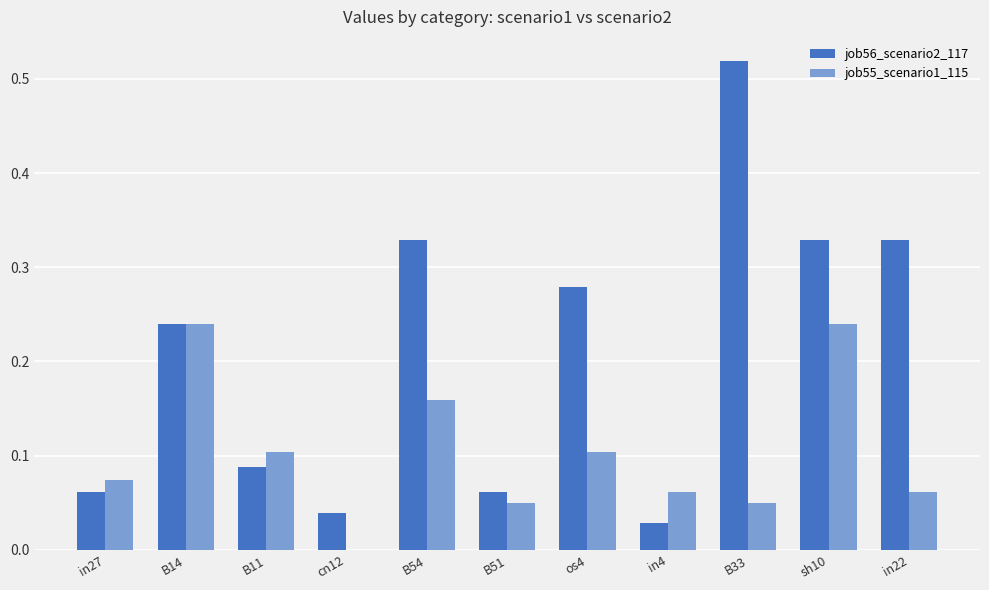

What is the total value across all series at os4?

0.4